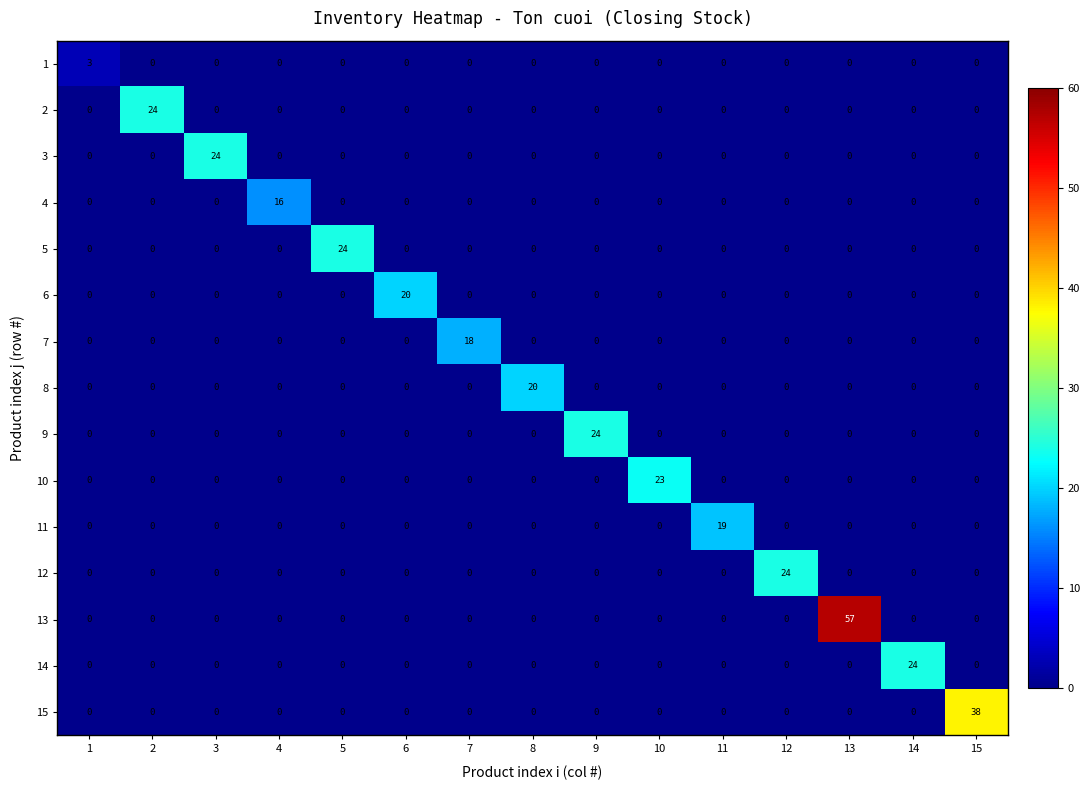

The 11 series shows 6 at 15. True or false?

False